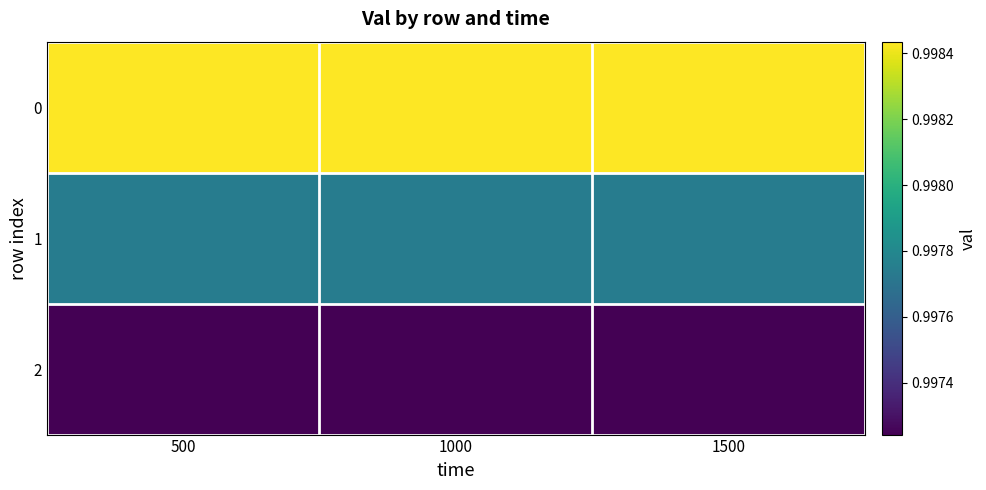

Which label corresponds to the largest value in the chart?

500